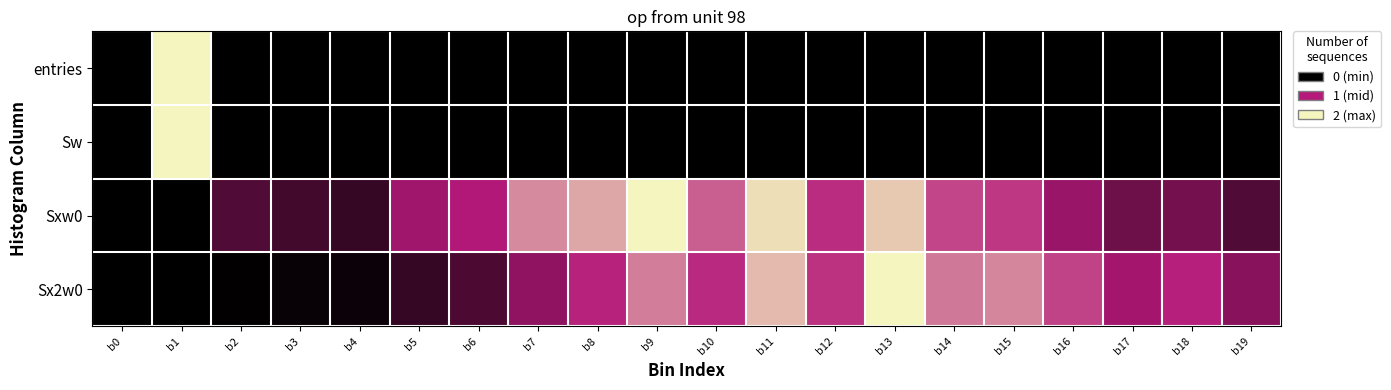

Reading left to right, list all the values displayed in this chart.

entries: b0=0.0	b1=1.0	b2=0.0	b3=0.0	b4=0.0	b5=0.0	b6=0.0	b7=0.0	b8=0.0	b9=0.0	b10=0.0	b11=0.0	b12=0.0	b13=0.0	b14=0.0	b15=0.0	b16=0.0	b17=0.0	b18=0.0	b19=0.0
Sw: b0=0.0	b1=1.0	b2=0.0	b3=0.0	b4=0.0	b5=0.0	b6=0.0	b7=0.0	b8=0.0	b9=0.0	b10=0.0	b11=0.0	b12=0.0	b13=0.0	b14=0.0	b15=0.0	b16=0.0	b17=0.0	b18=0.0	b19=0.0
Sxw0: b0=0.0	b1=0.0	b2=0.2	b3=0.2	b4=0.2	b5=0.4	b6=0.5	b7=0.8	b8=0.8	b9=1.0	b10=0.7	b11=0.9	b12=0.5	b13=0.9	b14=0.6	b15=0.6	b16=0.4	b17=0.3	b18=0.3	b19=0.2
Sx2w0: b0=0.0	b1=0.0	b2=0.0	b3=0.0	b4=0.0	b5=0.2	b6=0.2	b7=0.4	b8=0.5	b9=0.7	b10=0.5	b11=0.9	b12=0.6	b13=1.0	b14=0.7	b15=0.7	b16=0.6	b17=0.5	b18=0.5	b19=0.4